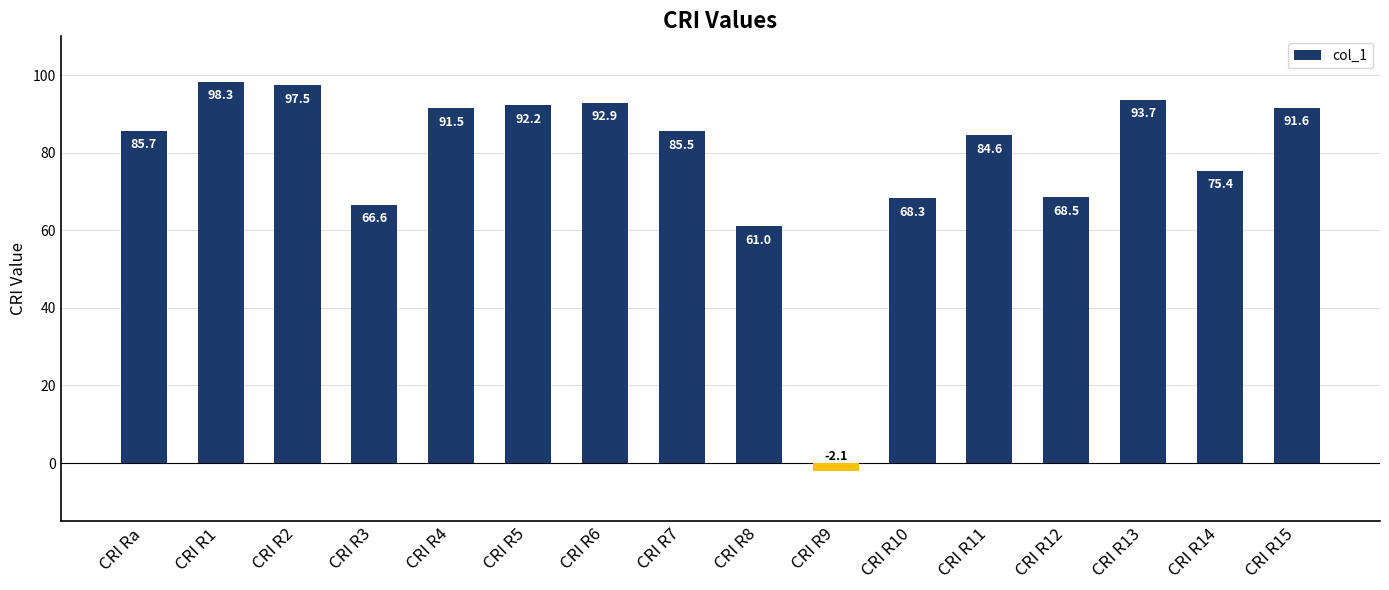

What is the change in value from CRI R6 to CRI R12?

-24.4